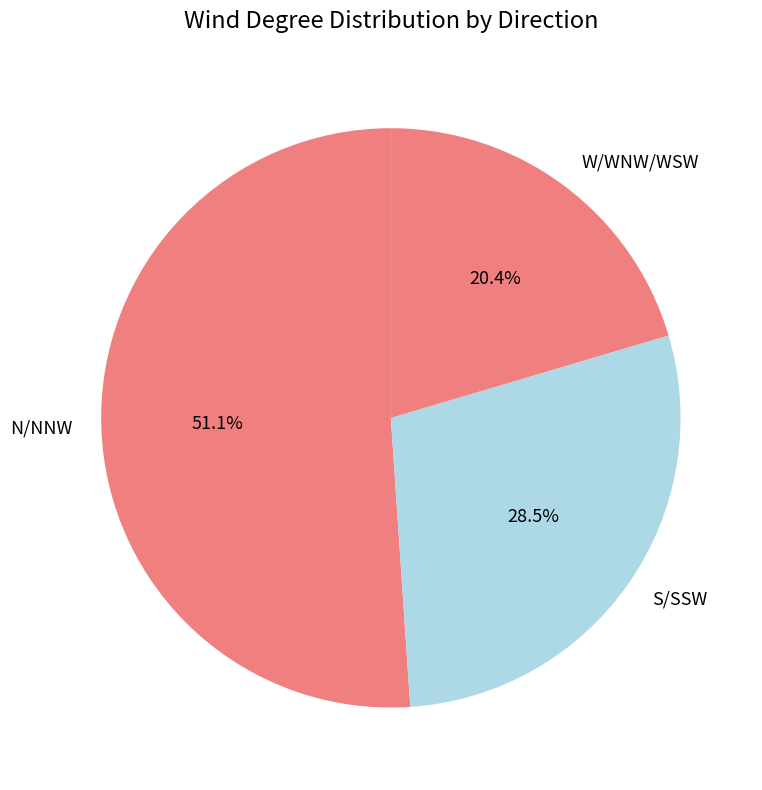

What portion of the pie excludes S/SSW?

71.5%